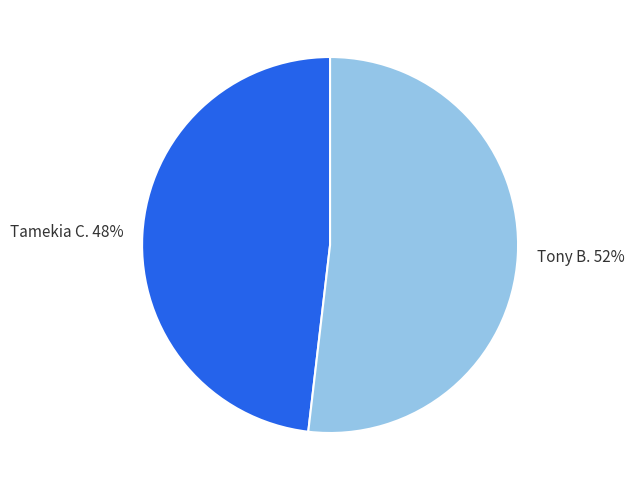

How many segments does this pie chart have?

2